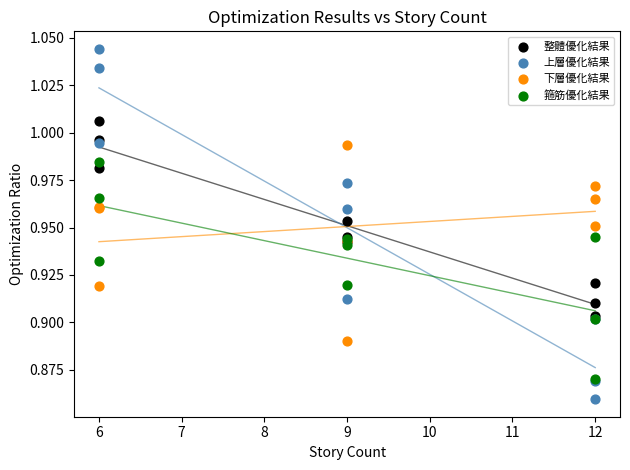

Which series contains the lowest Y value?

上層優化結果